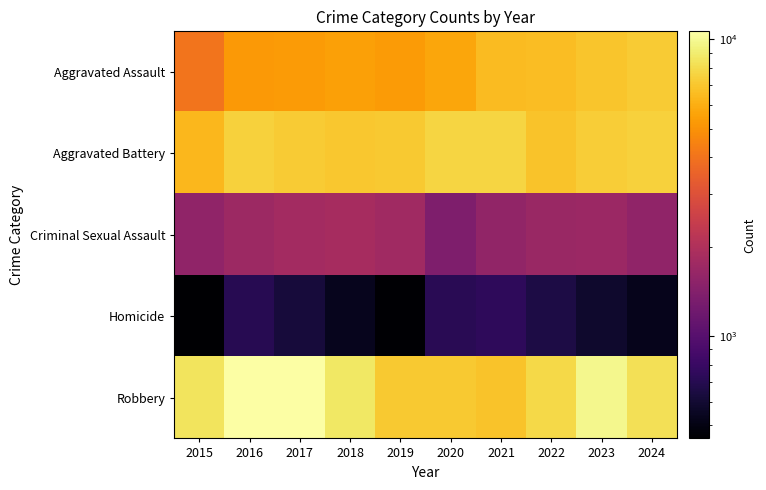

Which category has the highest value across all series?

2016